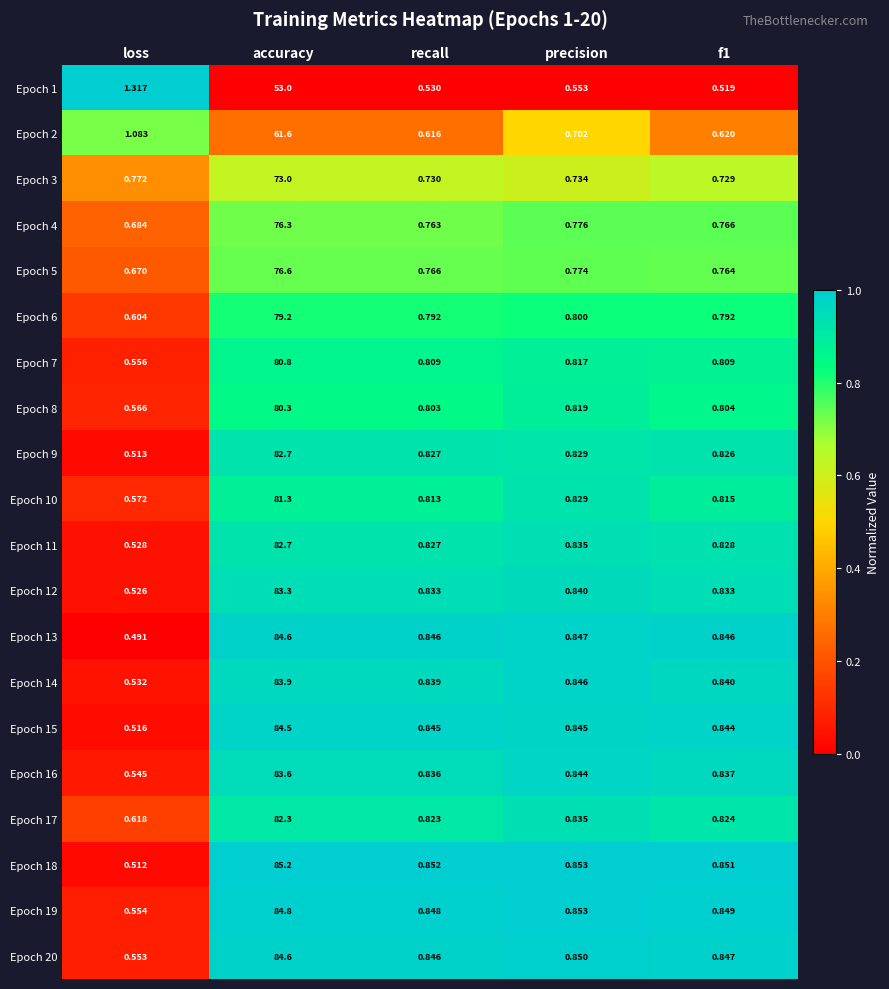

Which category has the lowest value across all series?

loss